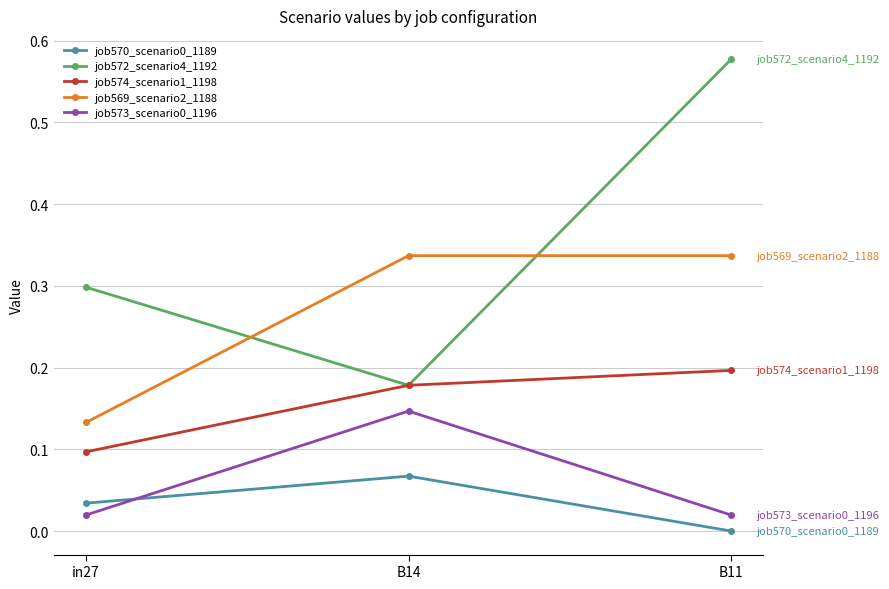

Which label corresponds to the largest value in the chart?

B11